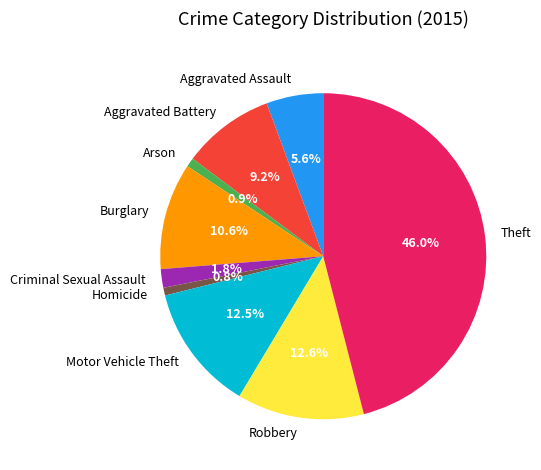

Is it true that Motor Vehicle Theft is 25% of the pie?

False